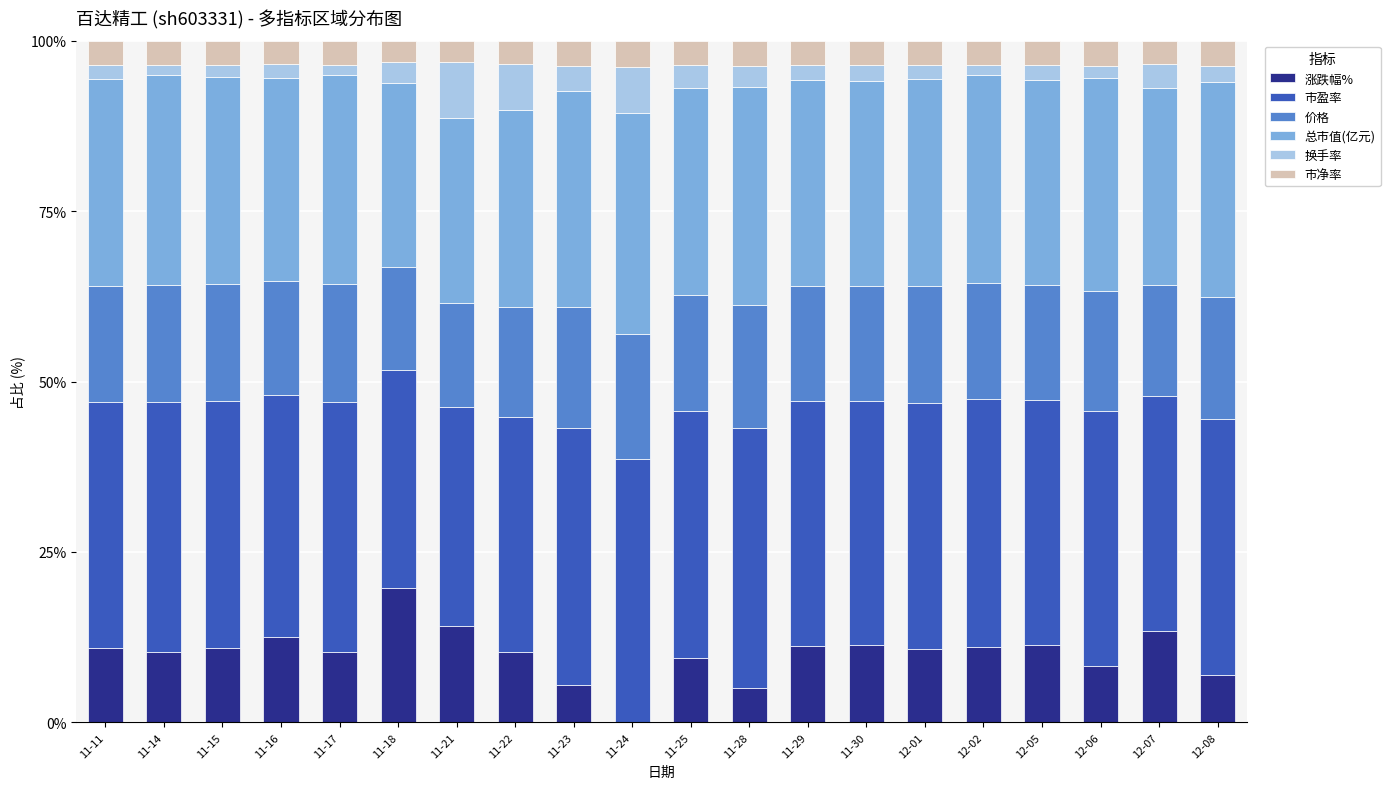

At which label does 涨跌幅% reach its peak?

11-18